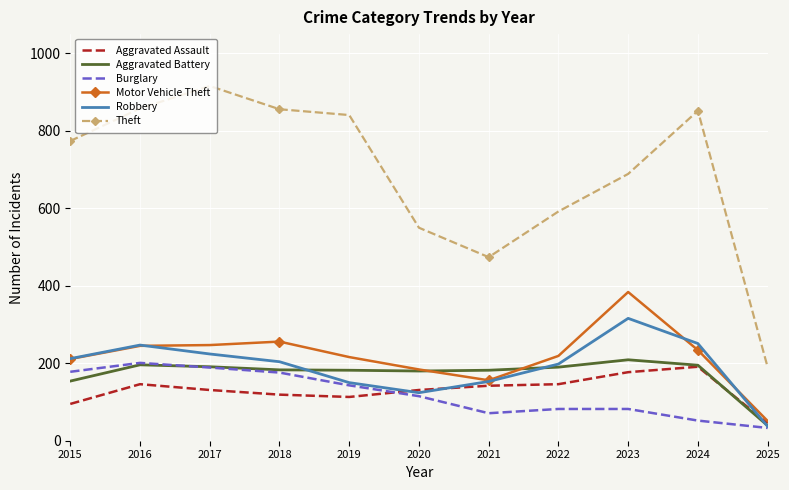

Which series has the widest spread of values?

Theft